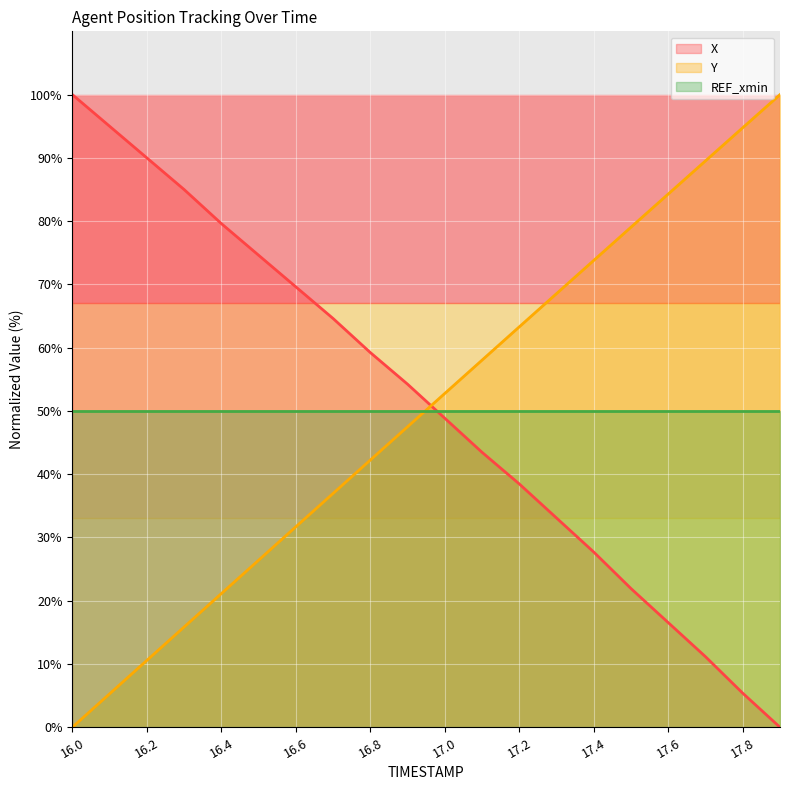

What is the total value across all series at 16.2?

150.6